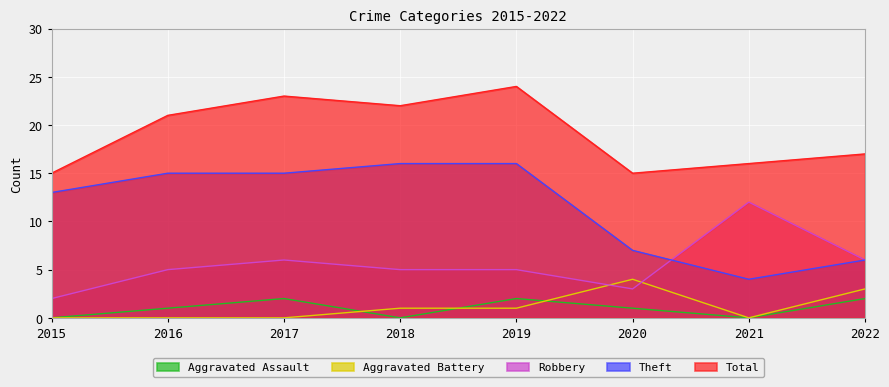

What is the sum of all Aggravated Battery values?

9